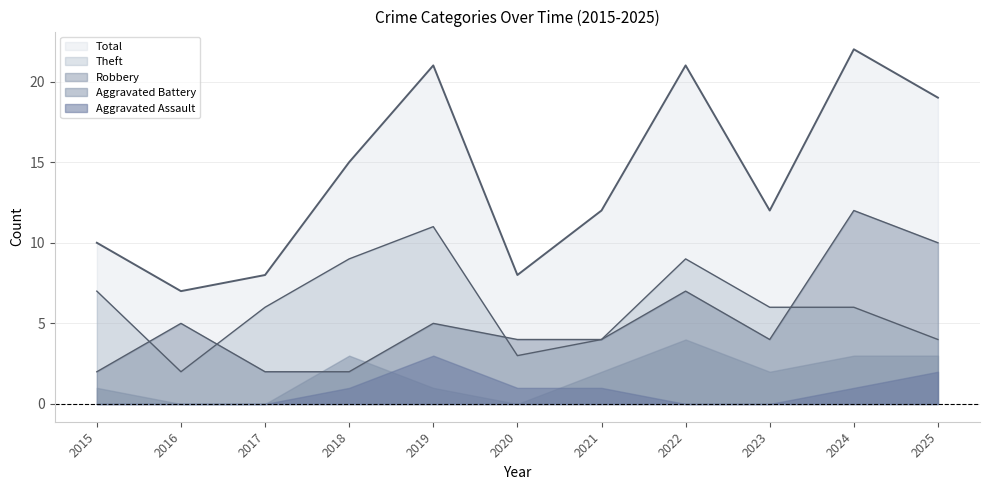

How many data points in Total are above 12?

5